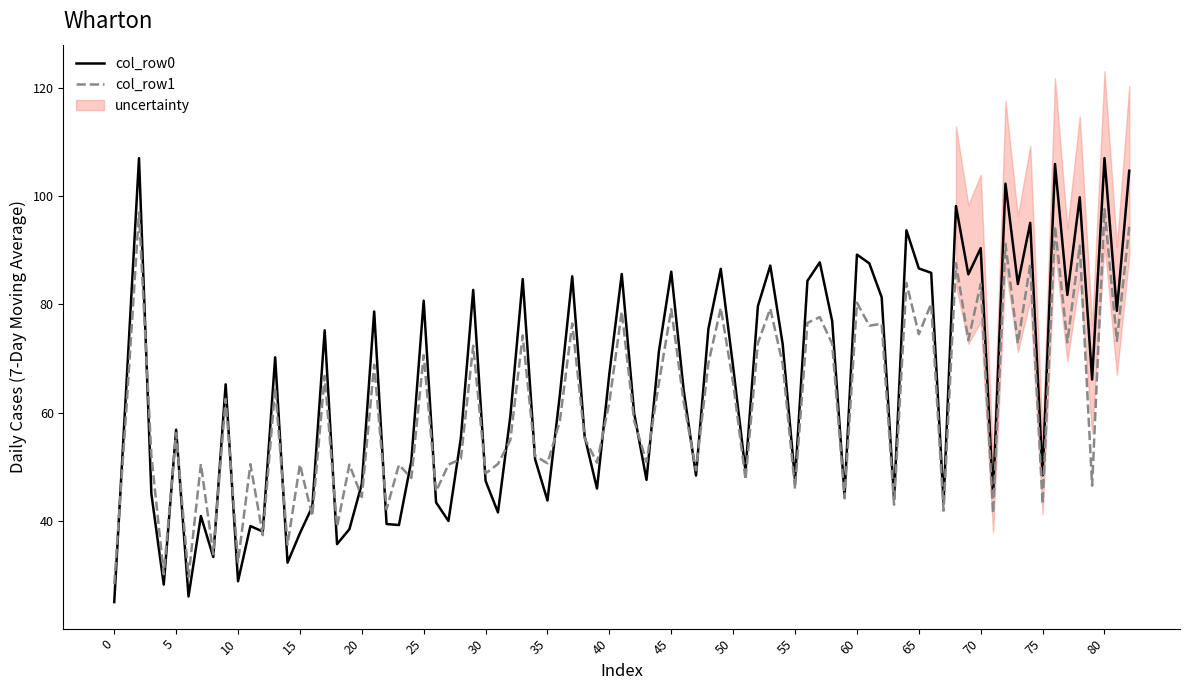

What is the lowest value of the col_row1 series?

28.3